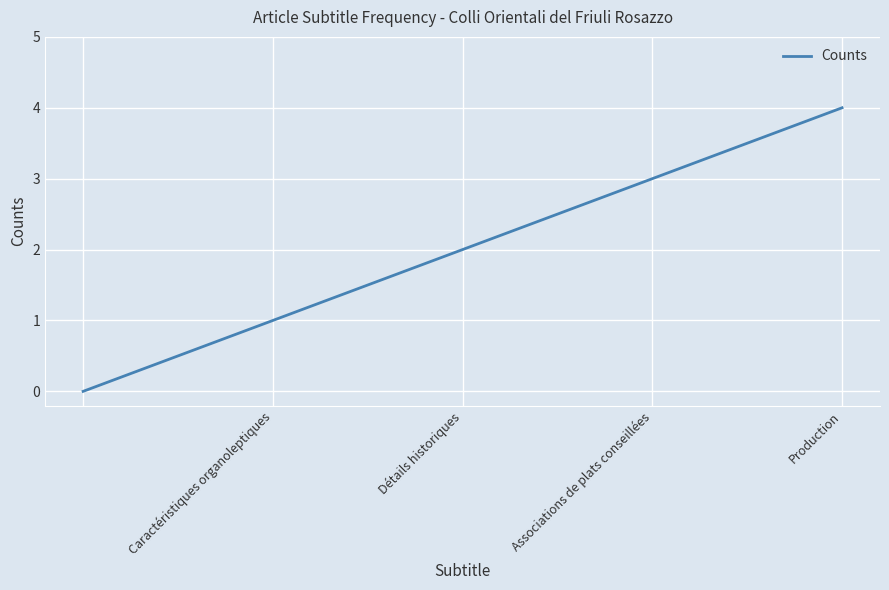

True or false: the data has more than 2 interior local peaks.

False